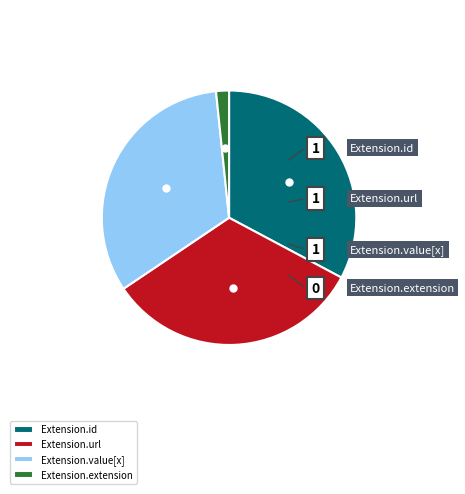

Count the number of slices in the pie.

4